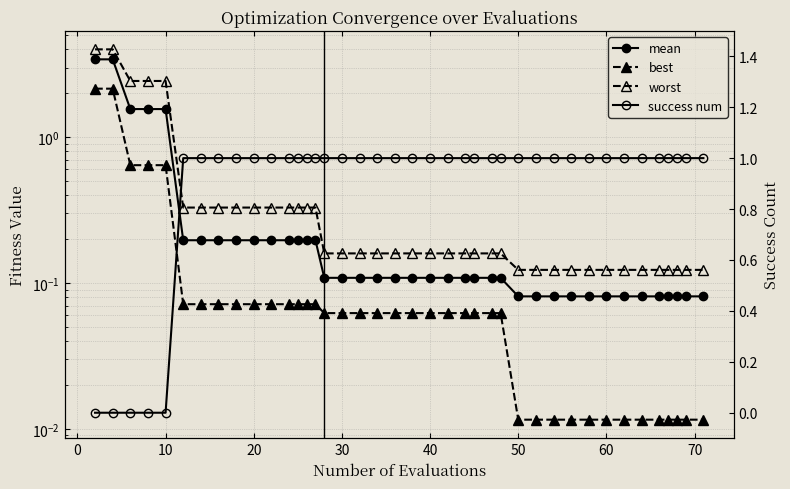

How many lines are shown in the chart?

4